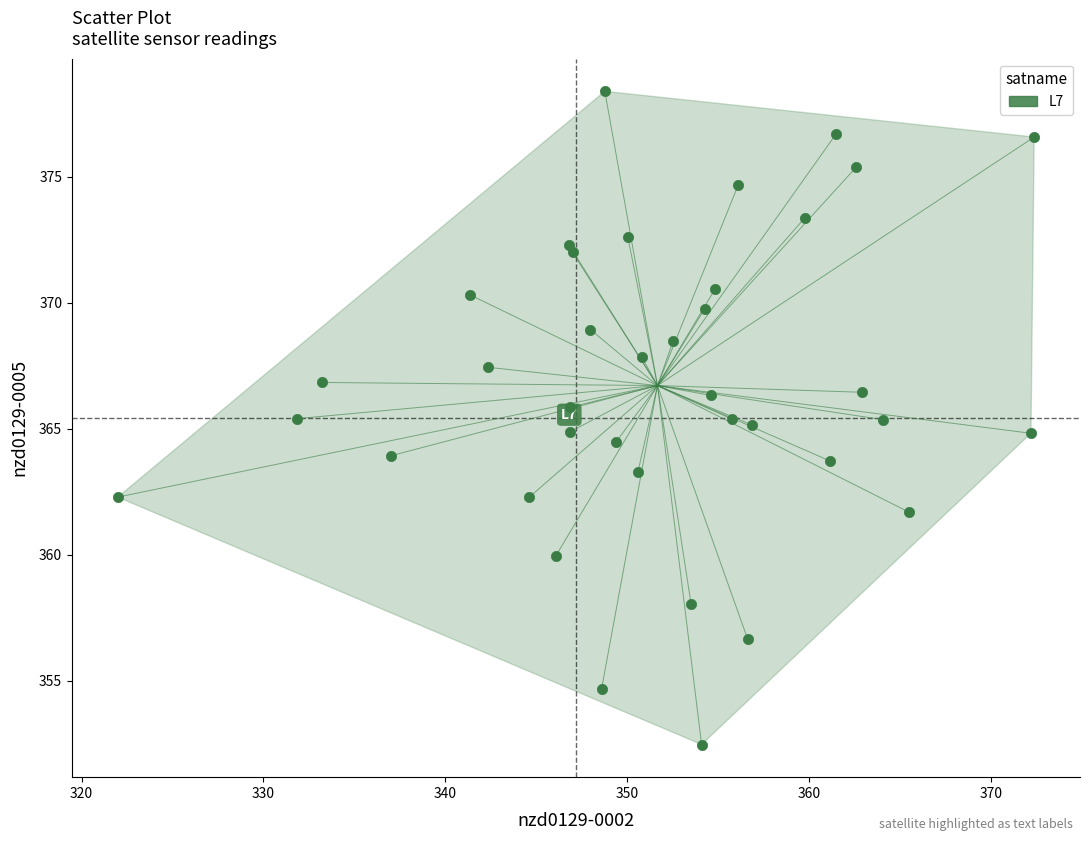

What is the range of X values (max minus min)?

50.4